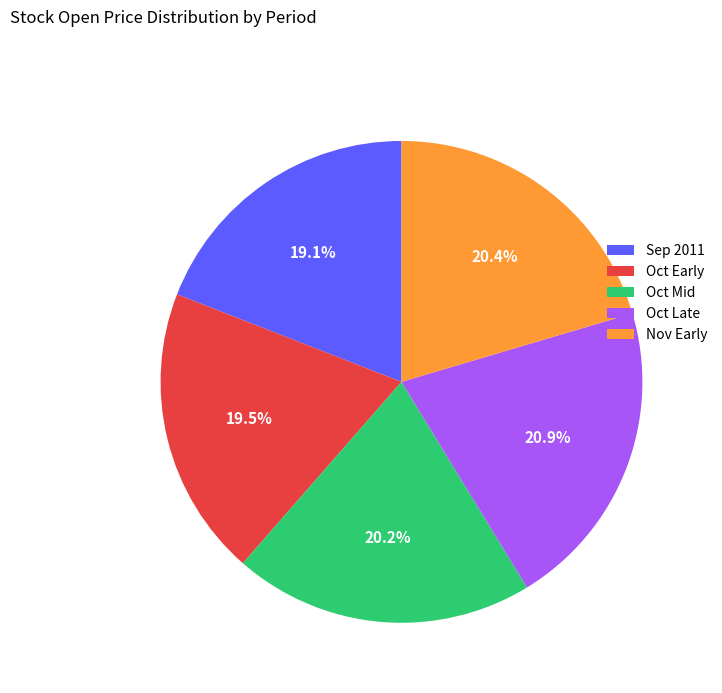

What is the ratio of the value at Oct Mid to the value at Oct Late?

1.0